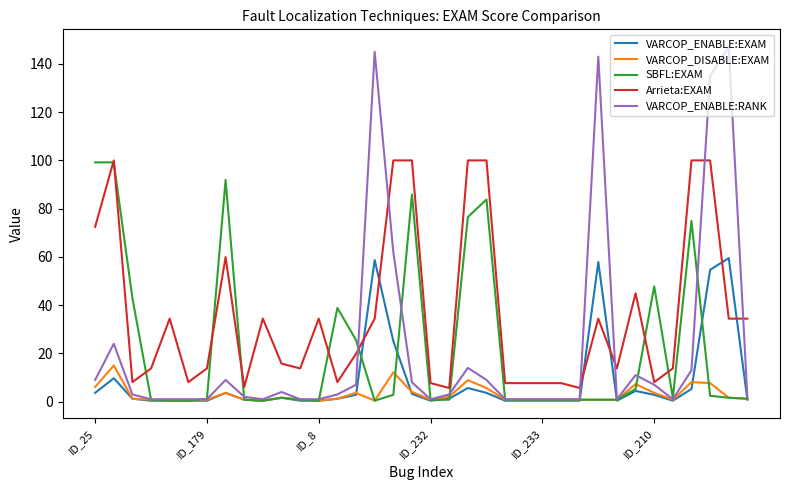

True or false: VARCOP_ENABLE:RANK has more than 1 interior local peaks.

True